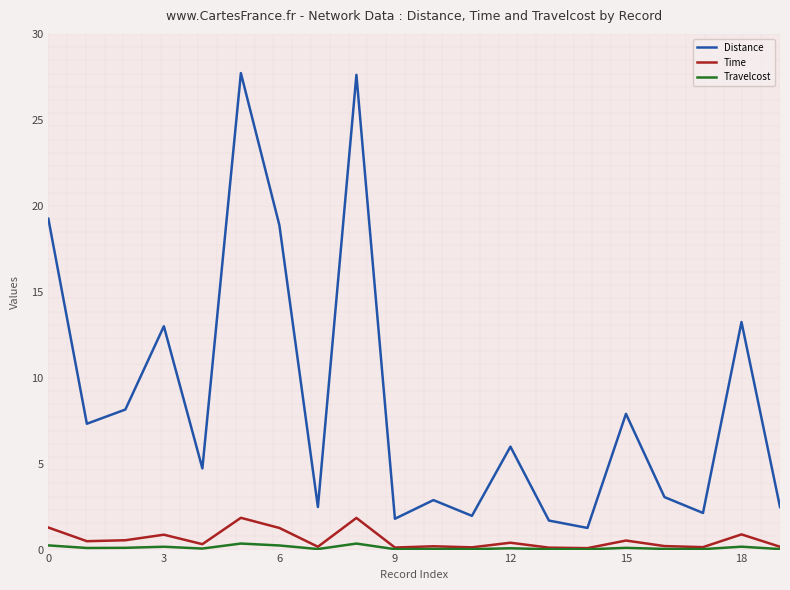

True or false: Time and Distance intersect in this chart.

False